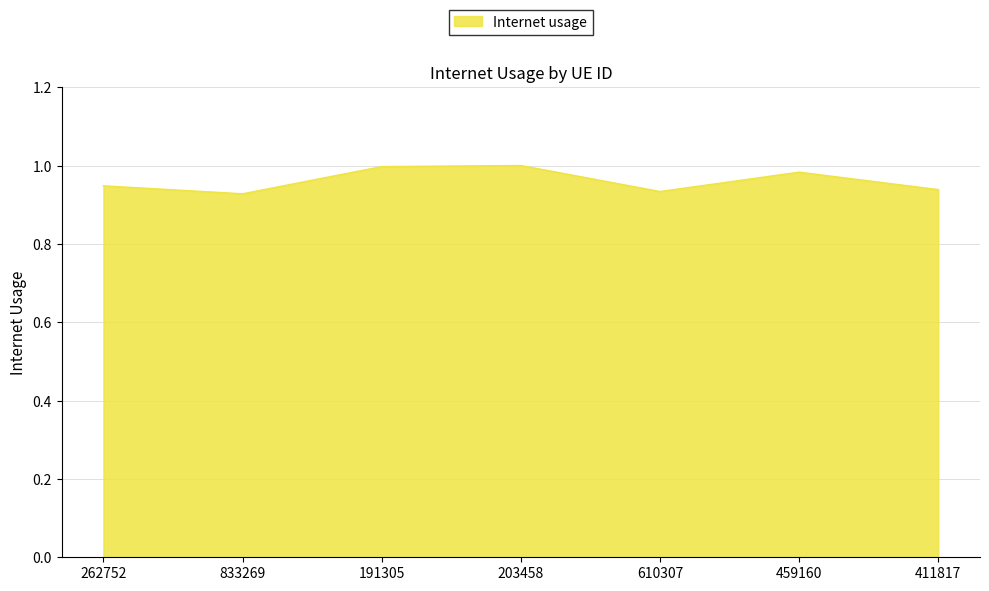

What is the change in value from 833269 to 203458?

+0.1